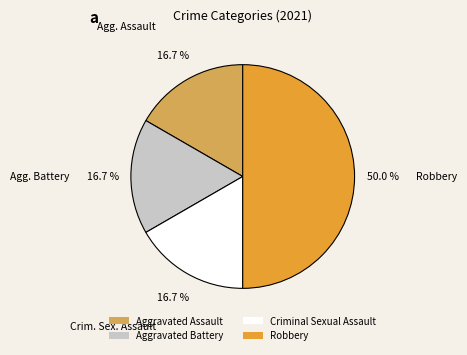

Does Aggravated Battery account for over 50% of the chart?

No